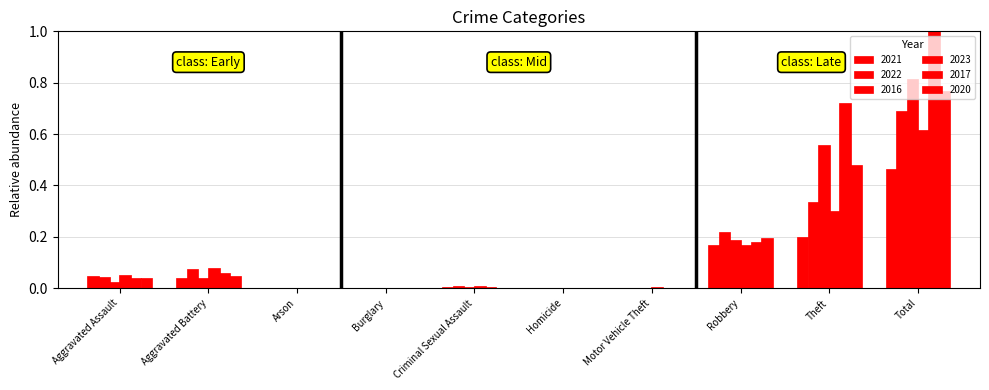

List the series in order of their peak value, lowest first.

2021, 2023, 2022, 2020, 2016, 2017